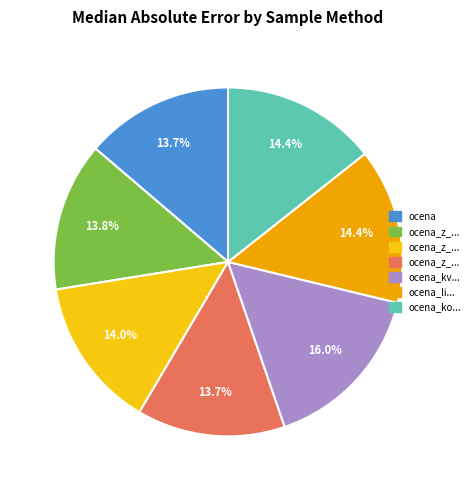

How many slices are in this pie chart?

7